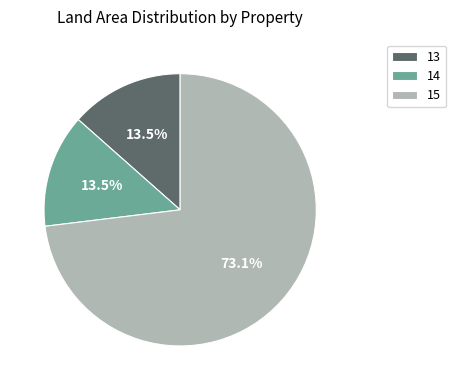

To the nearest percent, what is the average slice percentage?

33%